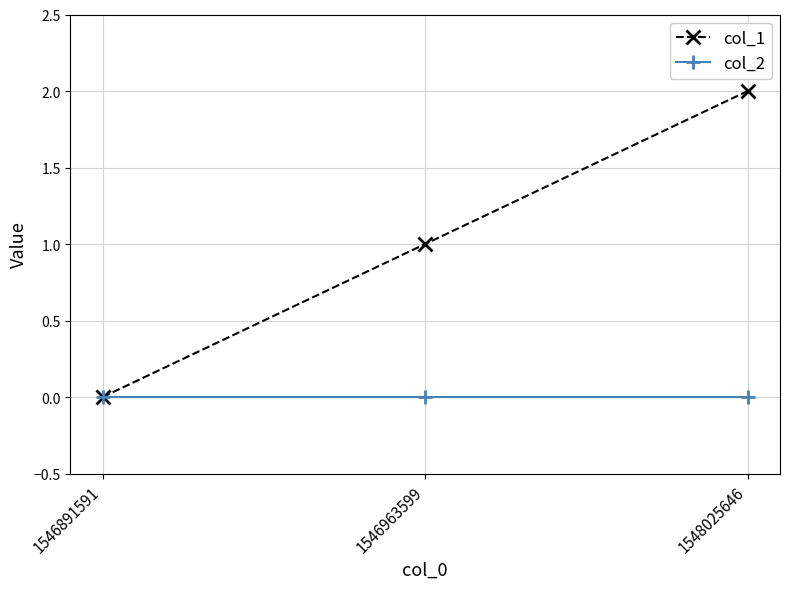

At 1546963599, list the series in order from smallest to largest.

col_2, col_1